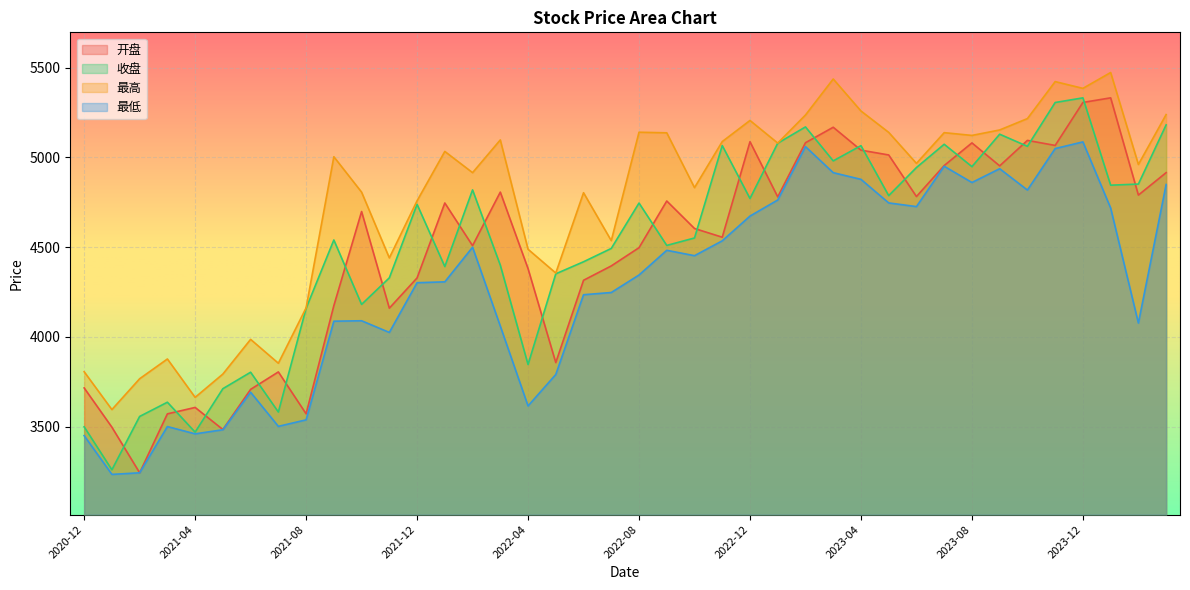

How many series are shown in this chart?

4